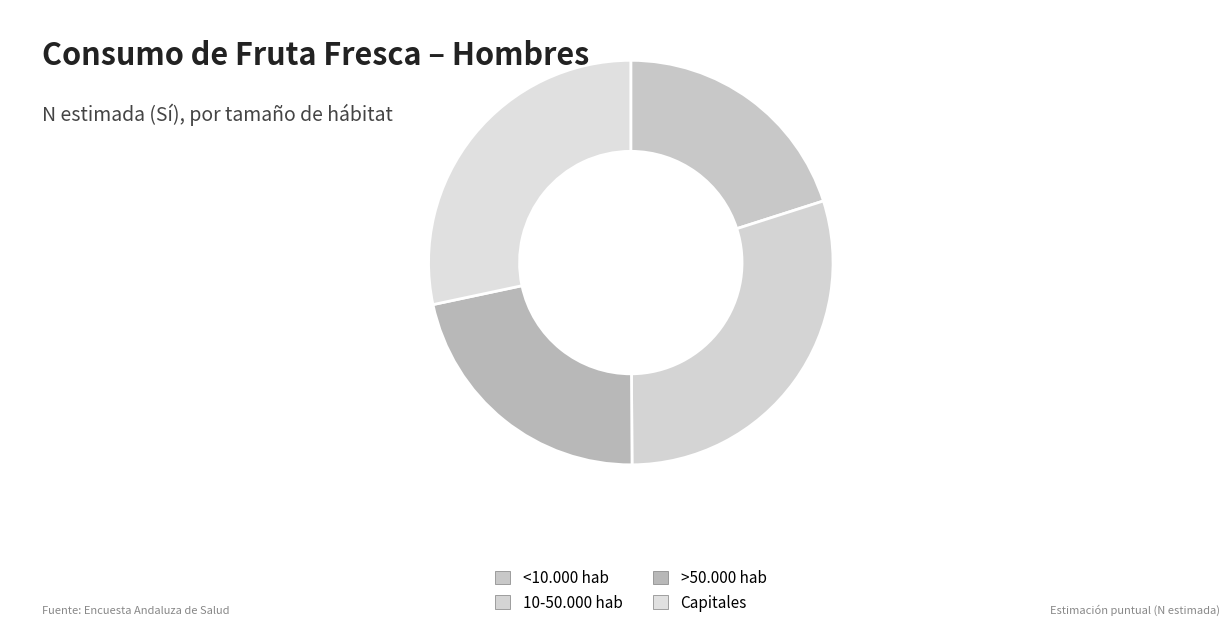

Is it true that 10-50.000 hab is 18% of the pie?

False